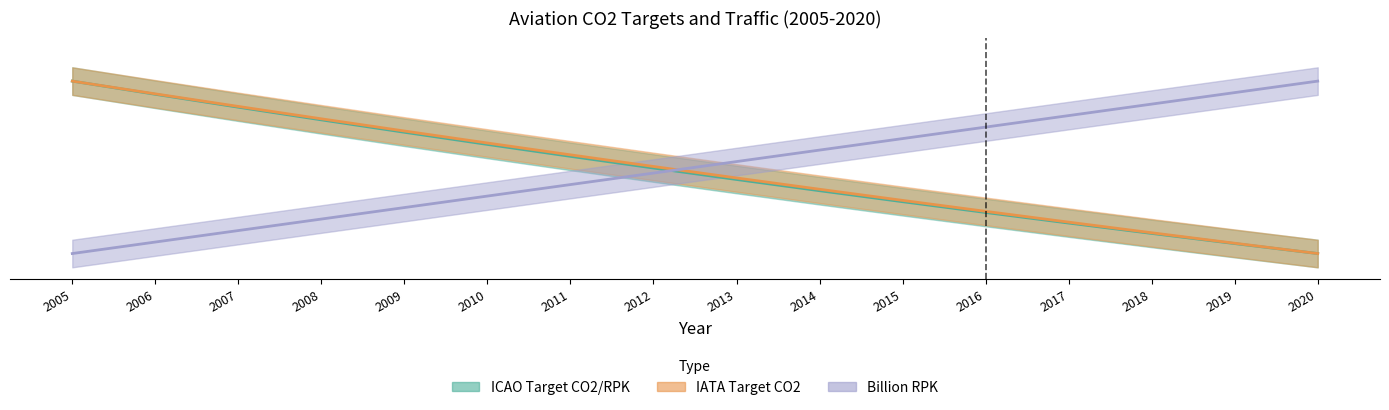

List the series in order of their overall mean, highest first.

Billion RPK, IATA Target CO2, ICAO Target CO2/RPK